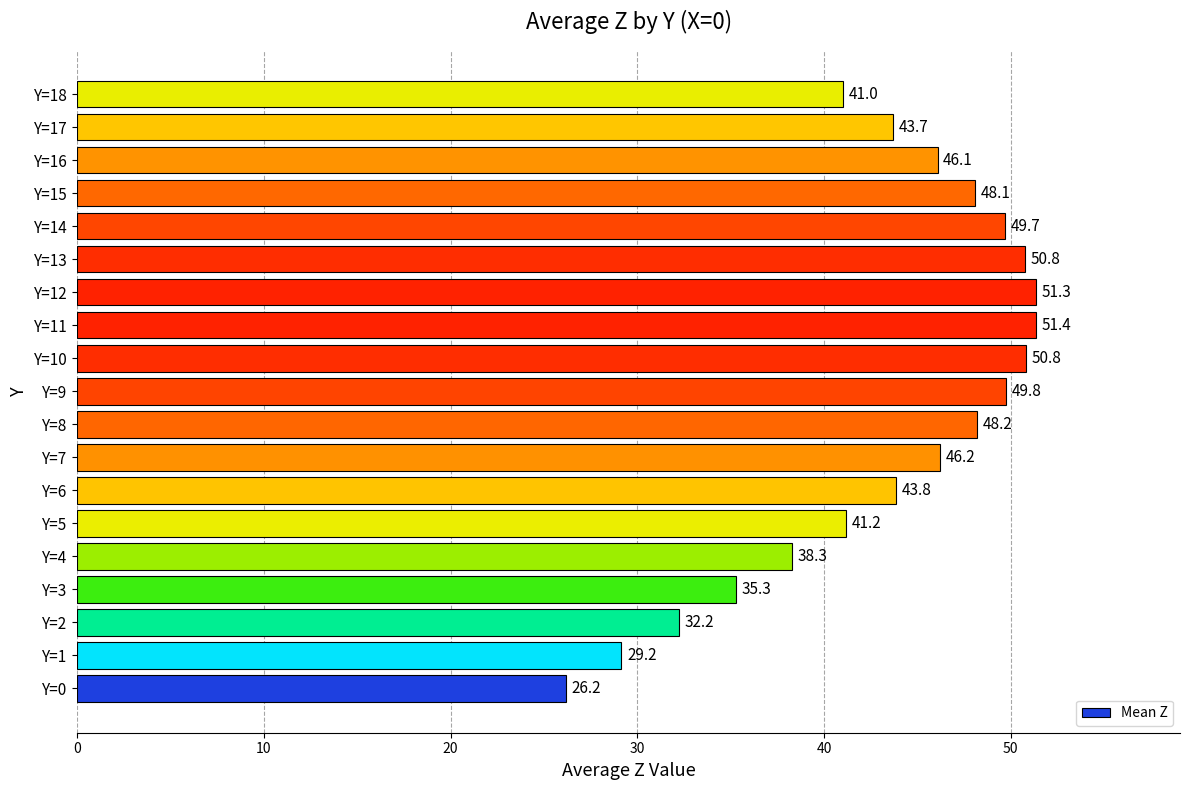

Where is the data nearest to the value 38?

Y=4